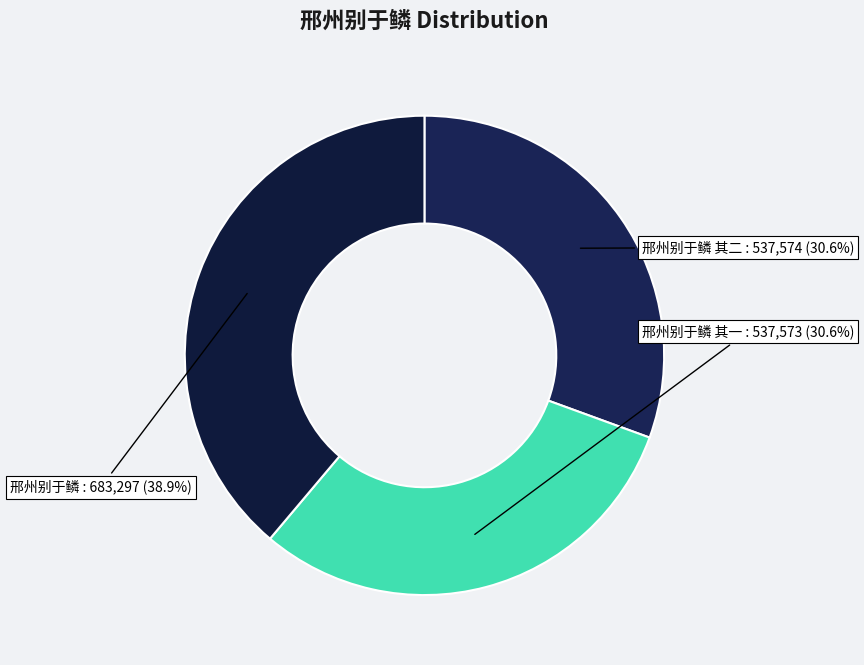

Count the number of slices in the pie.

3